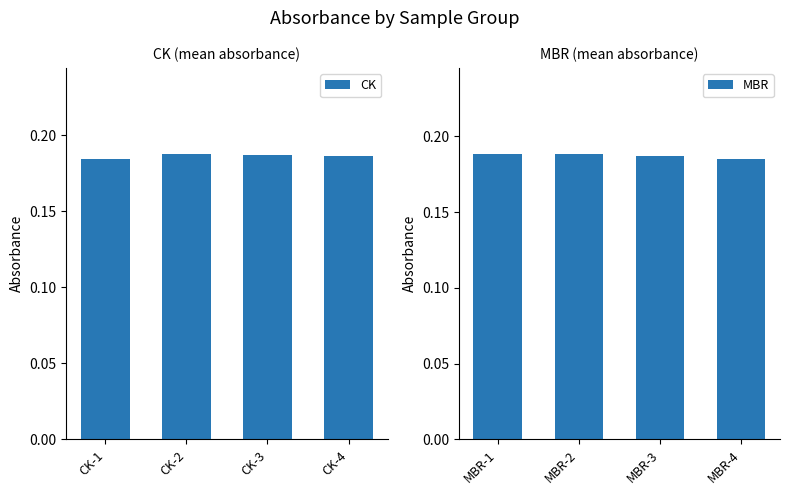

Count the MBR values in the range 0 to 1.

4